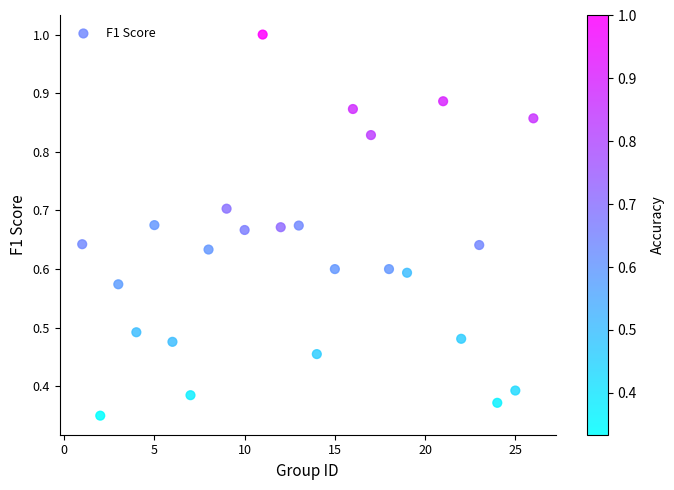

What is the range of X values (max minus min)?

25.0